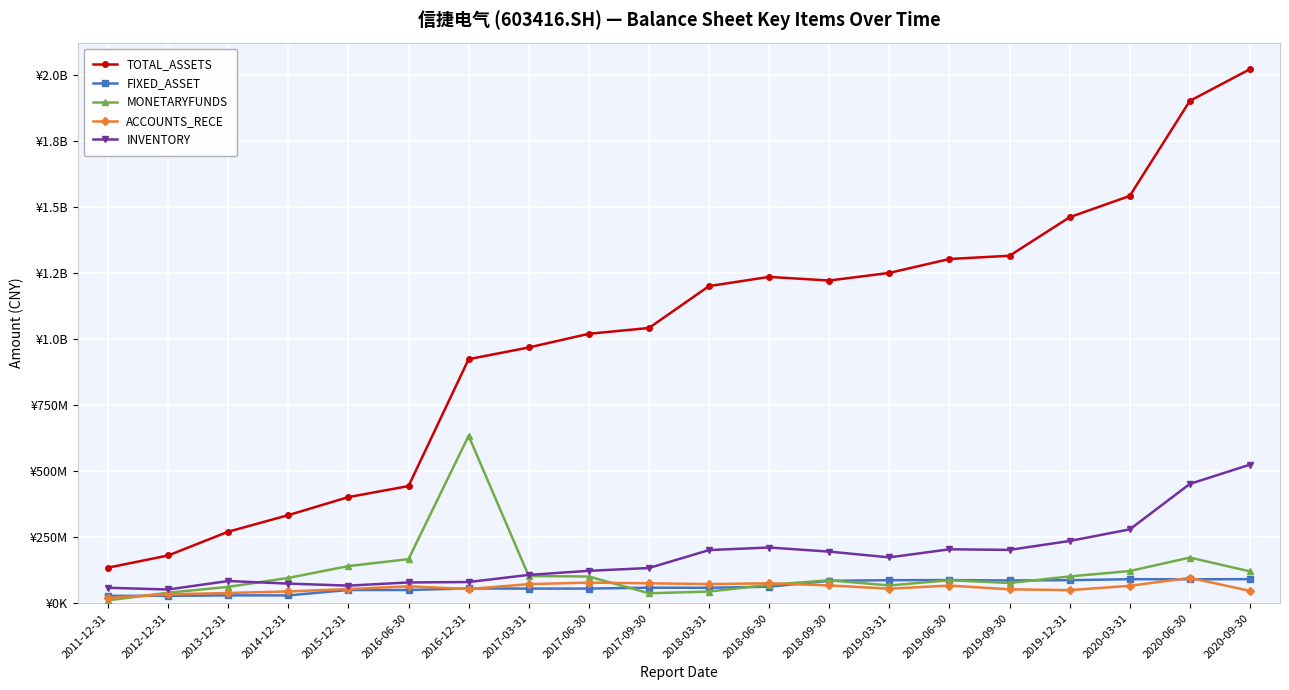

True or false: MONETARYFUNDS and TOTAL_ASSETS cross at least once.

False